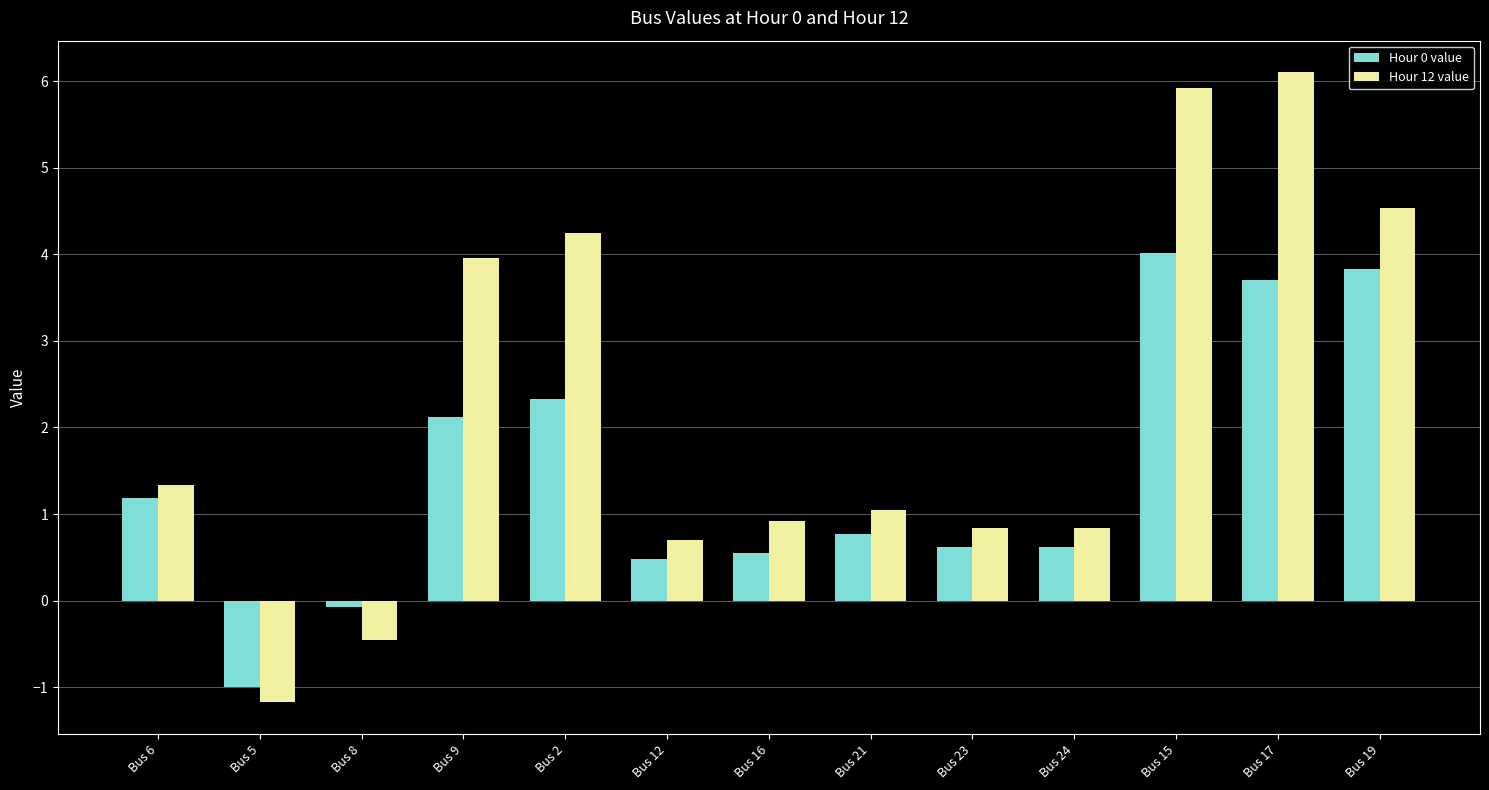

Which category has the highest value across all series?

Bus 17